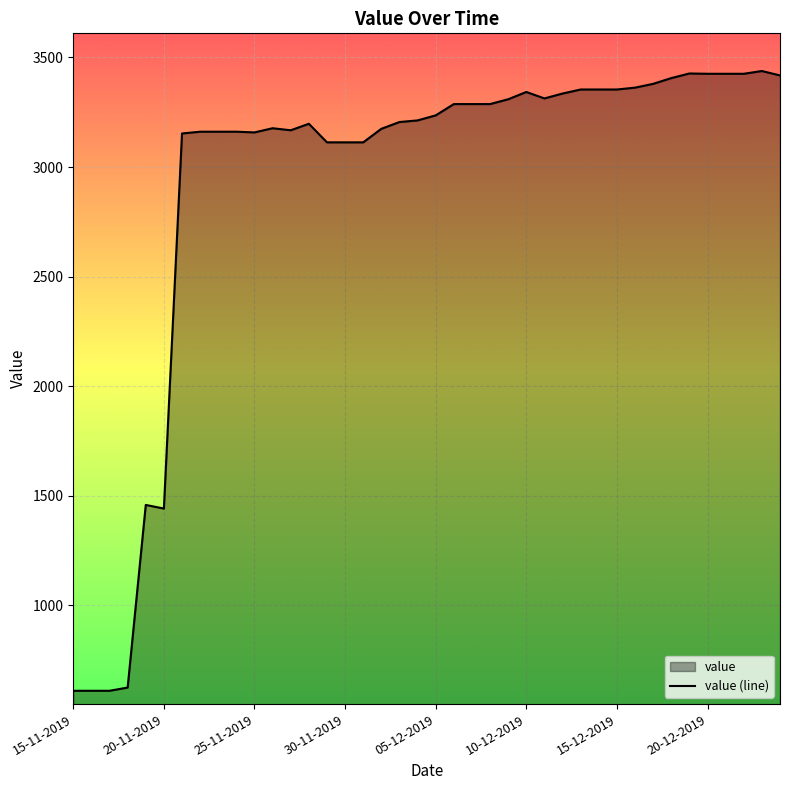

The chart shows a value of 3197.5 at 28-11-2019. True or false?

True